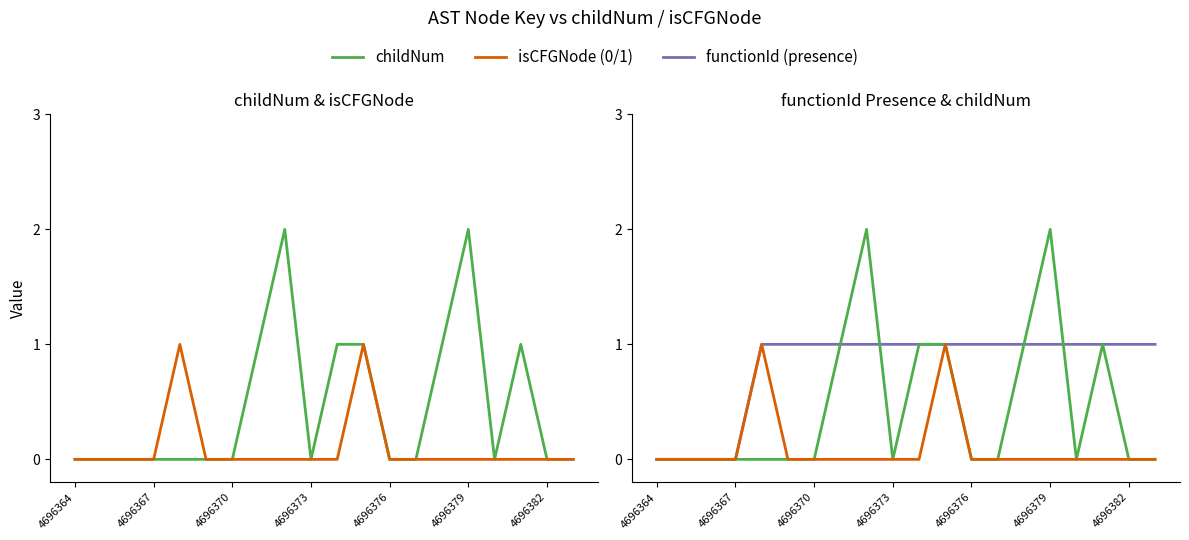

True or false: isCFGNode (0/1) has more than 1 points higher than both neighbors.

True